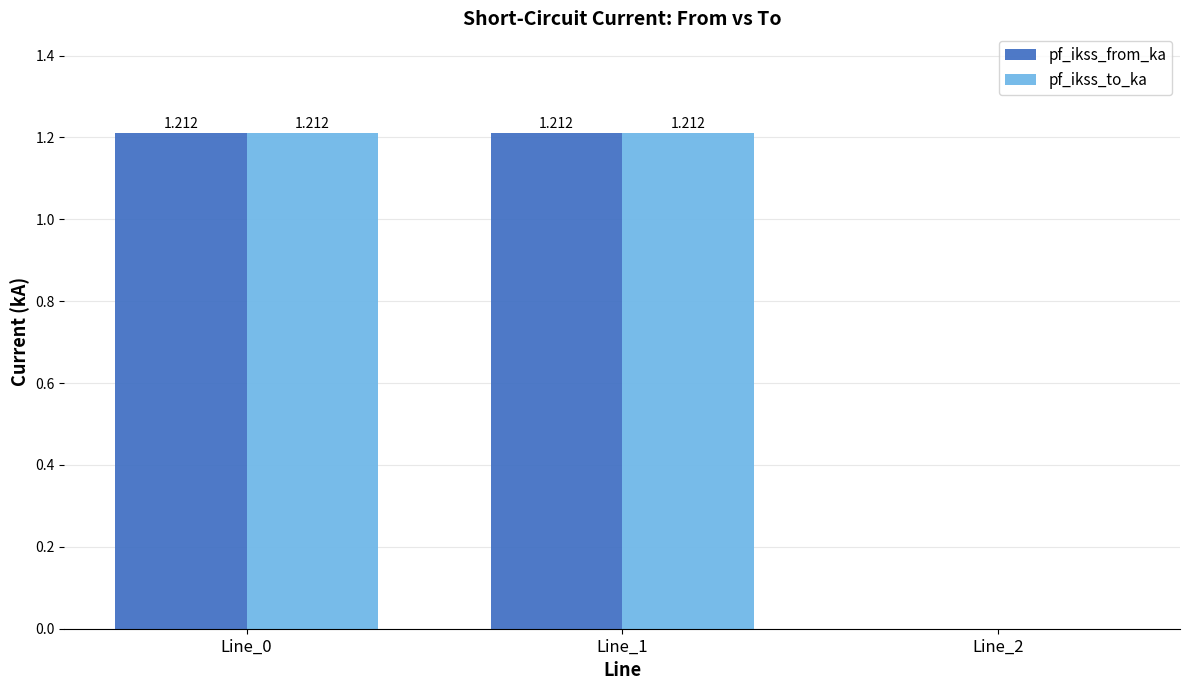

Does the chart contain stacked bars?

No